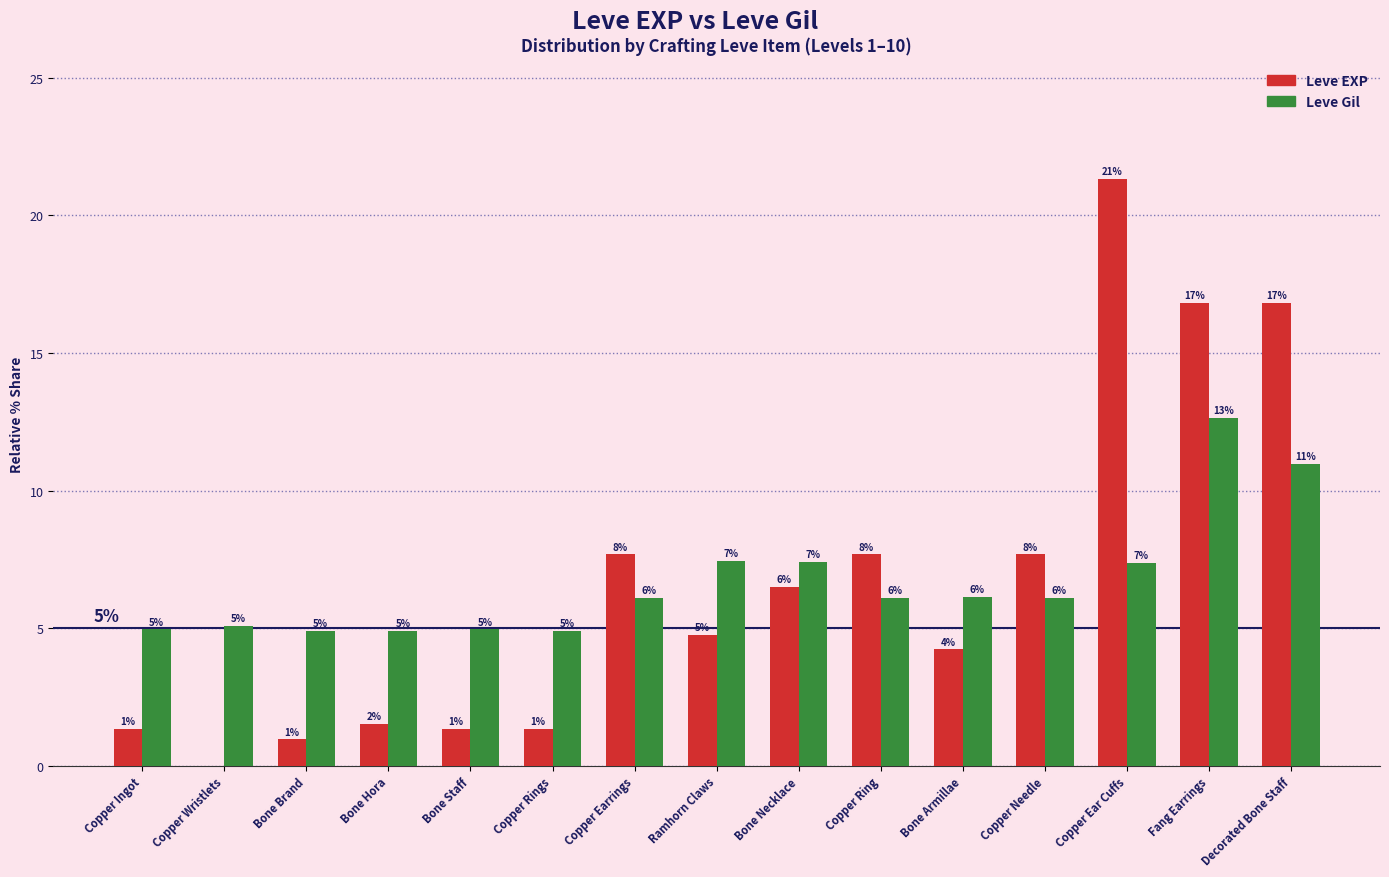

Is the value of Leve EXP at Bone Staff greater than the value of Leve Gil at Copper Ring?

No